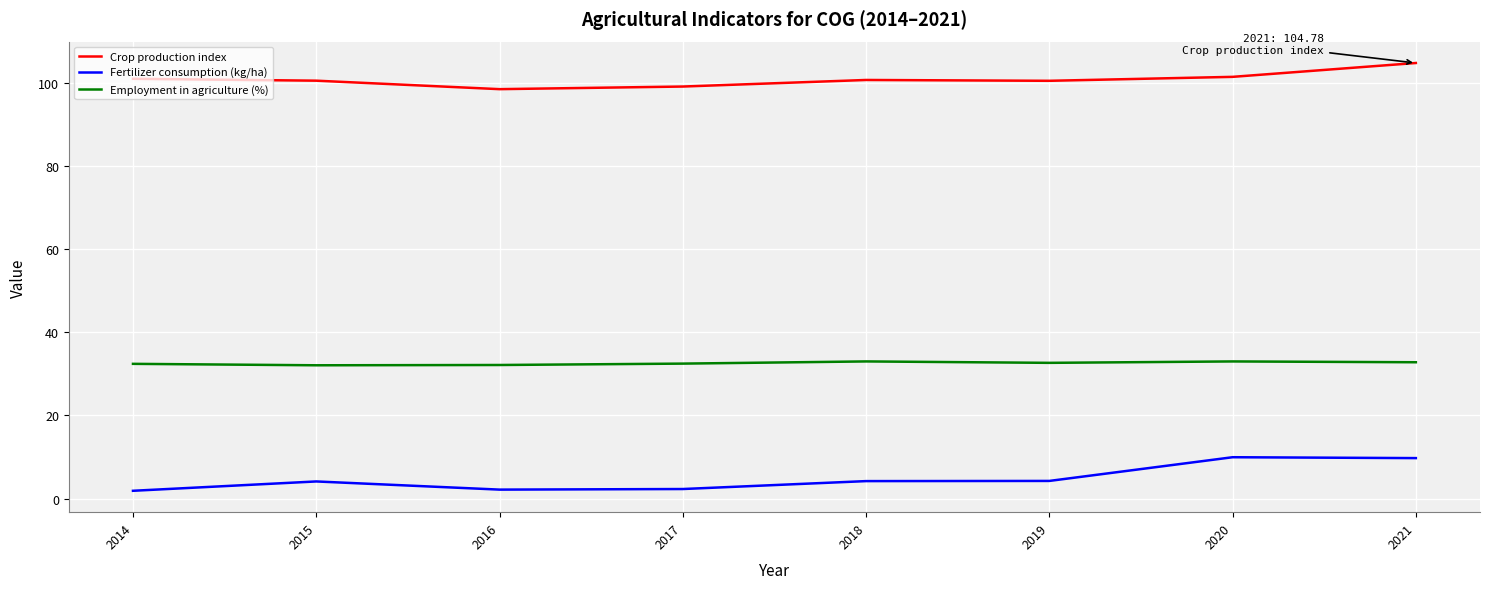

What is the greatest value displayed?

104.8